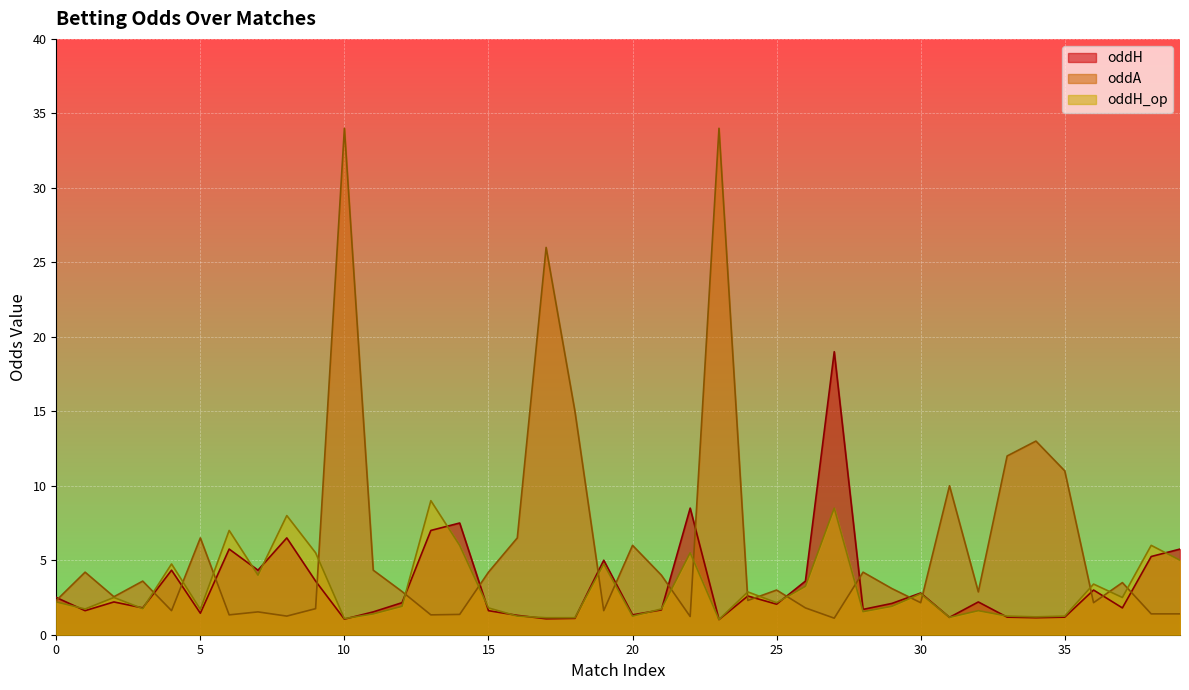

At how many categories does at least one series exceed 23?

3